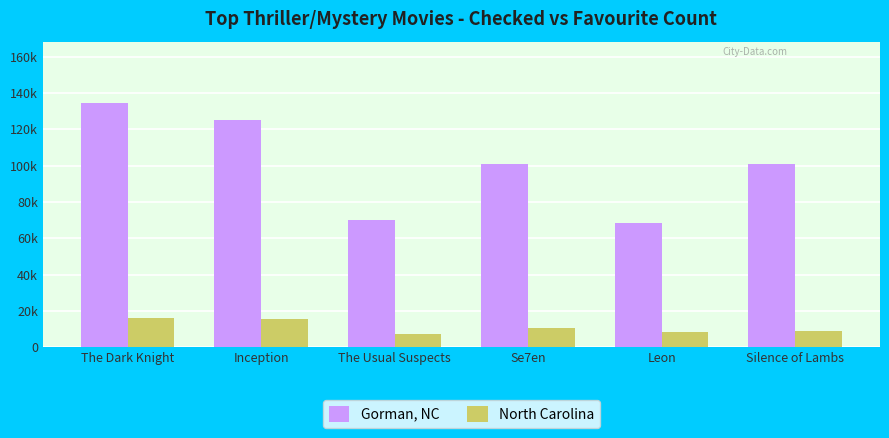

The value of North Carolina at The Usual Suspects is 7334. True or false?

True